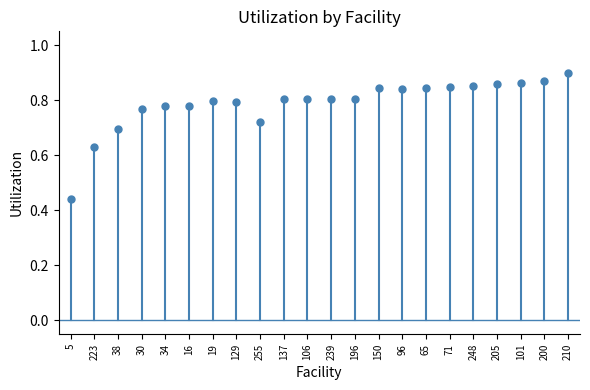

What is the difference between the maximum and minimum values?

0.5